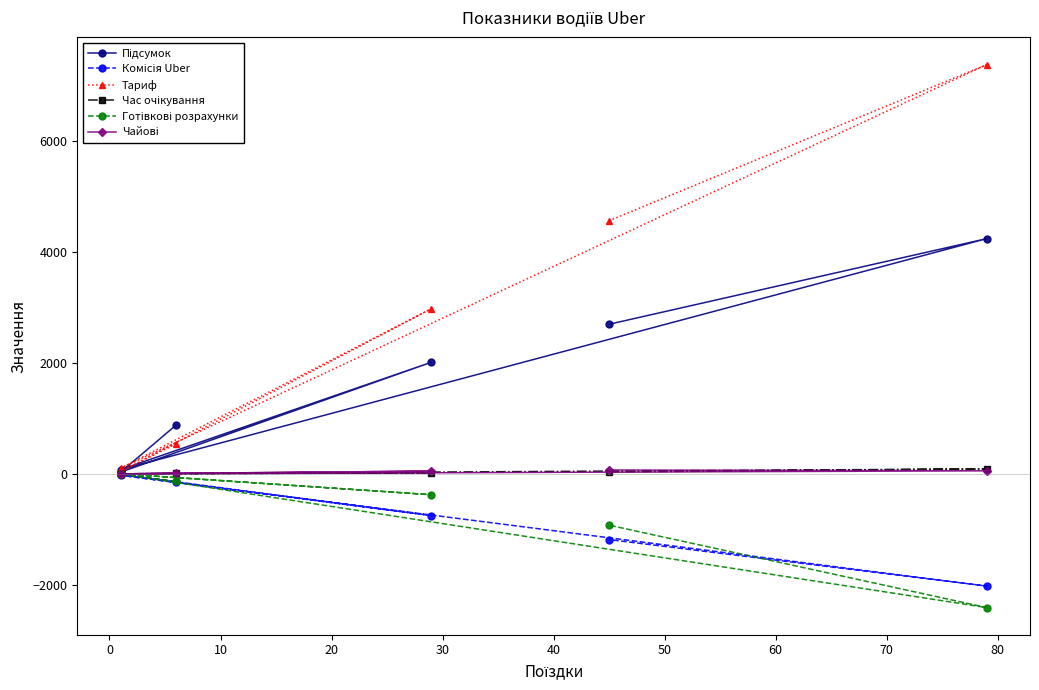

True or false: Готівкові розрахунки and Підсумок cross at least once.

False